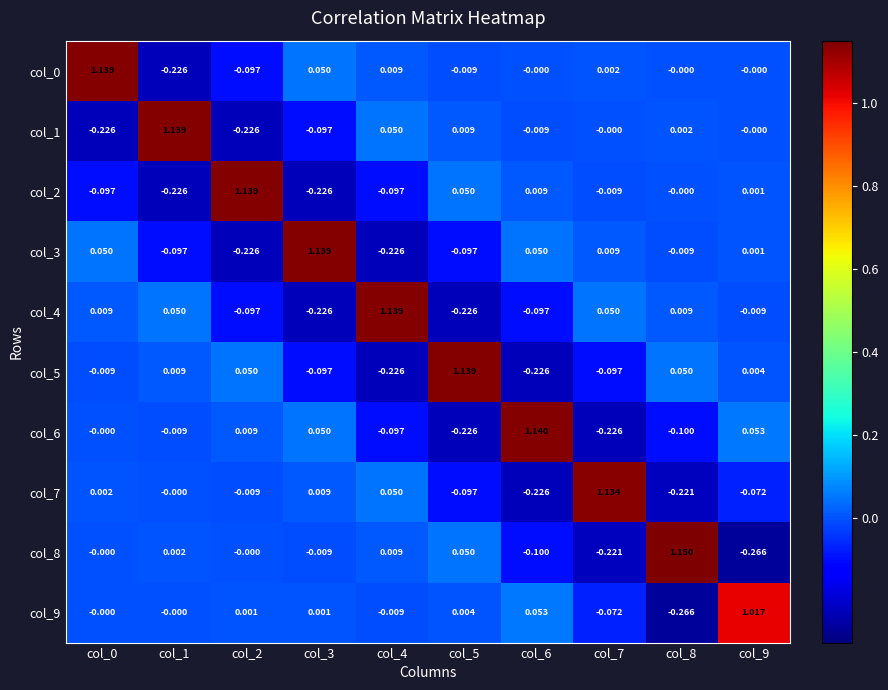

Is the value of col_9 at col_8 greater than the value of col_6 at col_1?

No